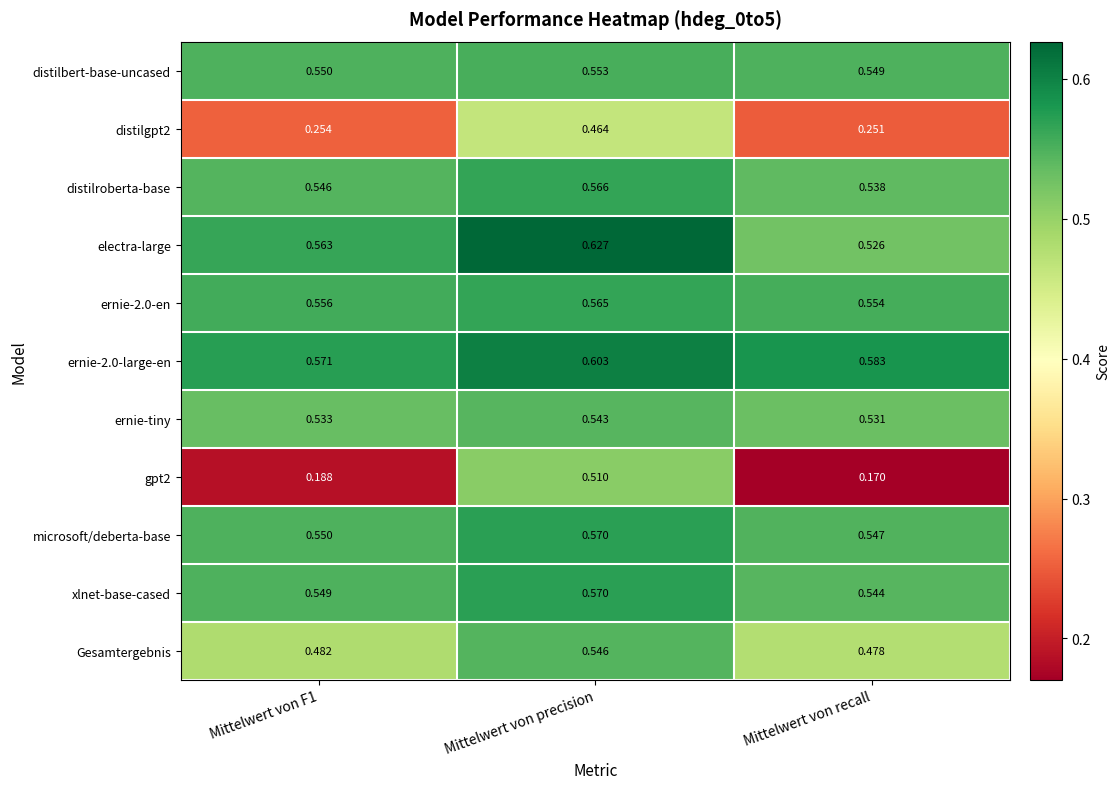

Is the value of distilgpt2 at Mittelwert von precision greater than the value of ernie-tiny at Mittelwert von recall?

No